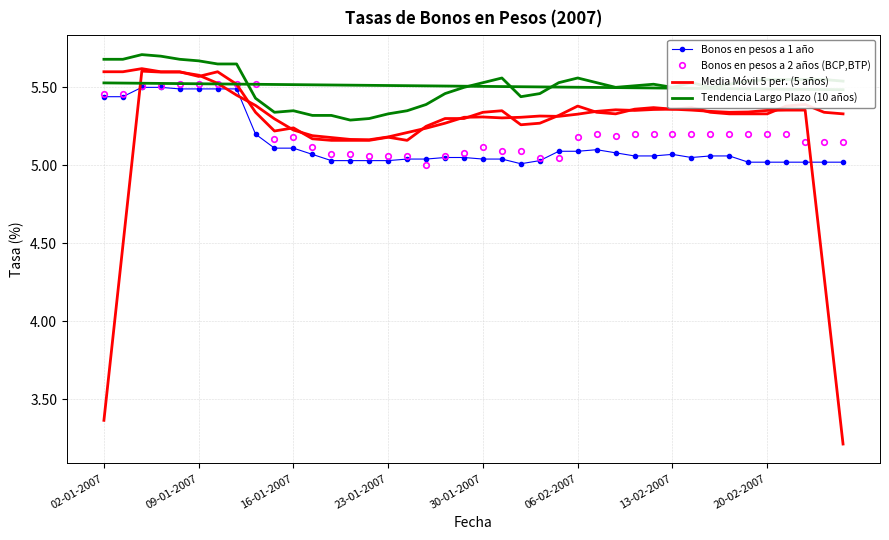

The value of Bonos en pesos a 5 años (BCP,BTP) at 26 is 3.0. True or false?

False